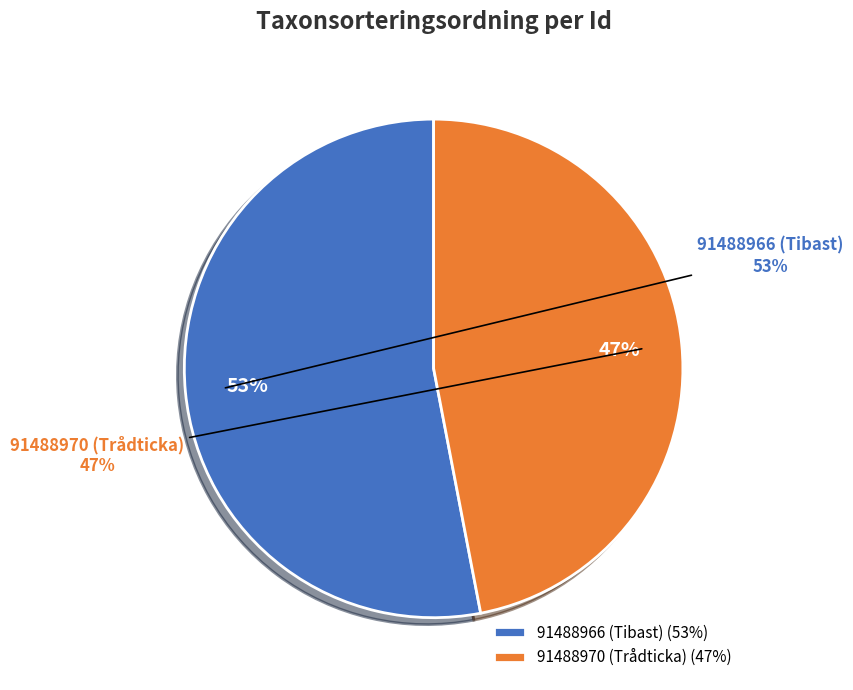

What is the total percentage of 91488970 (Trådticka) and 91488966 (Tibast)?

100.0%